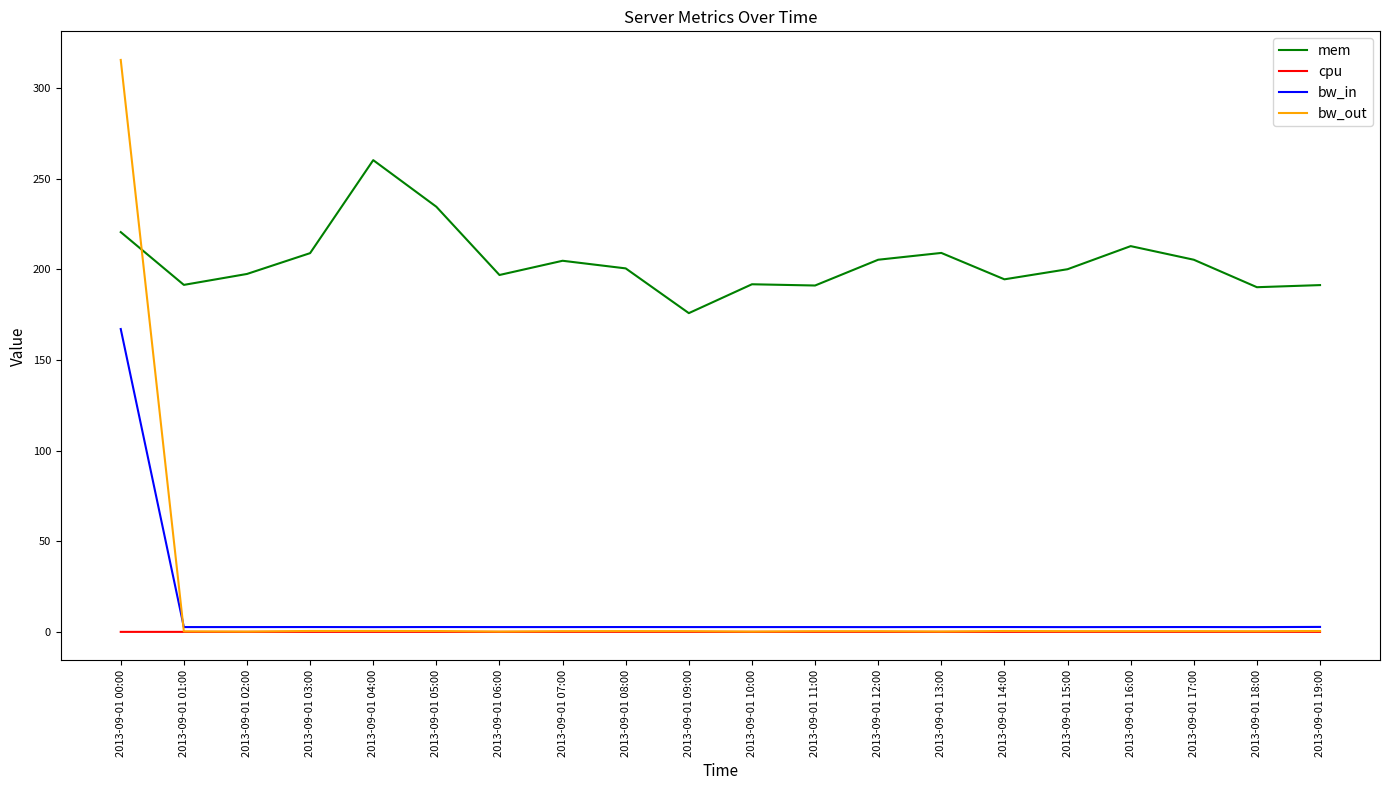

What is the sum of all bw_out values?

322.7